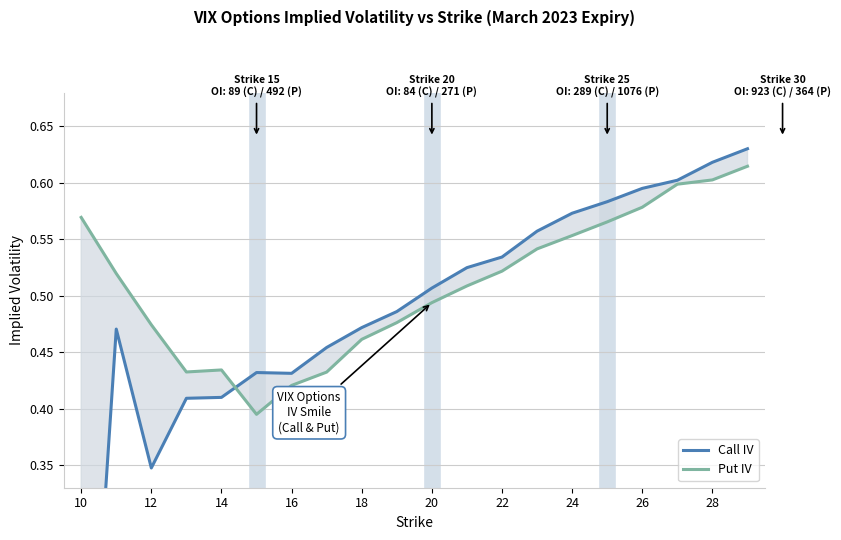

List the series in order of their overall mean, lowest first.

Call IV, Put IV